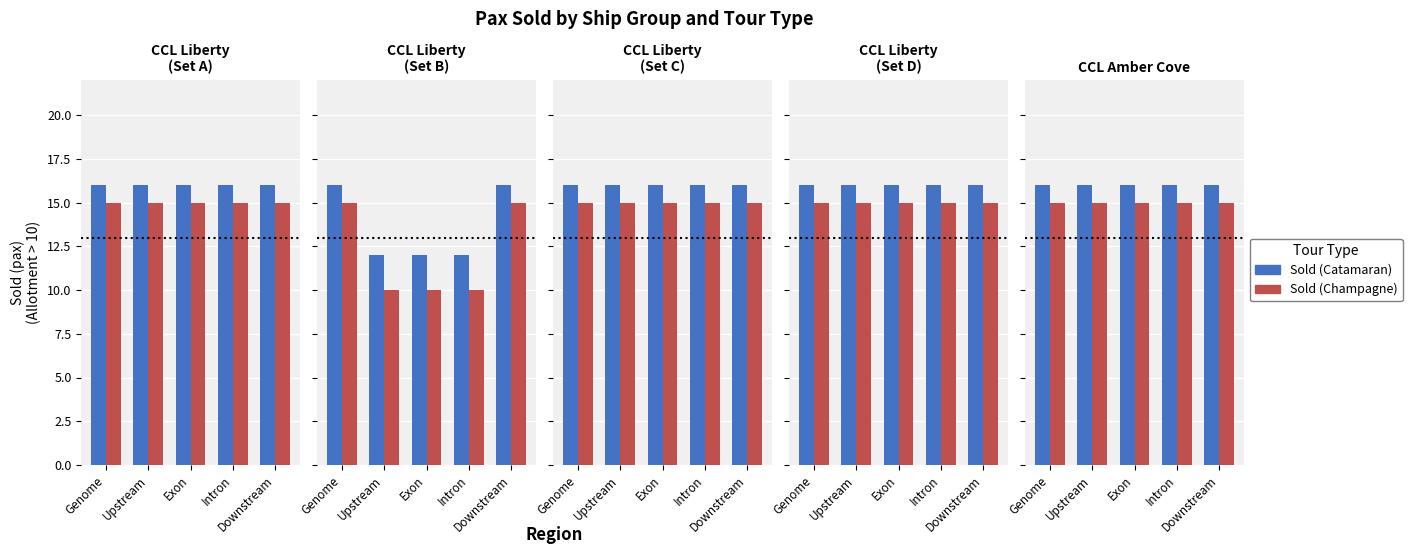

How many groups of bars are there?

5